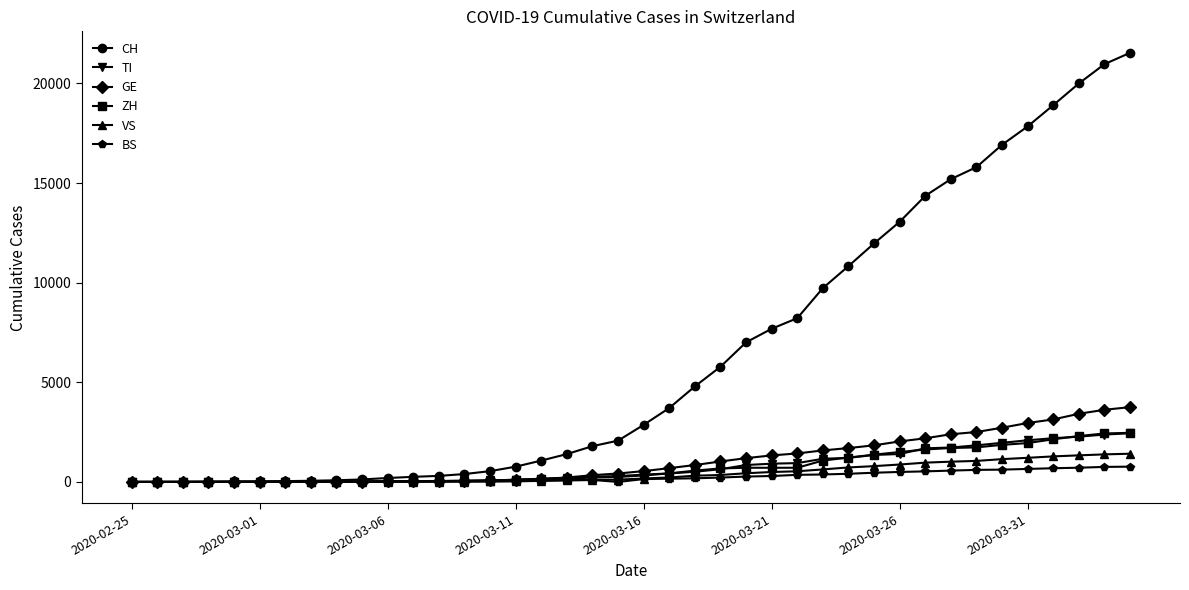

Which series has the largest total across all categories?

CH